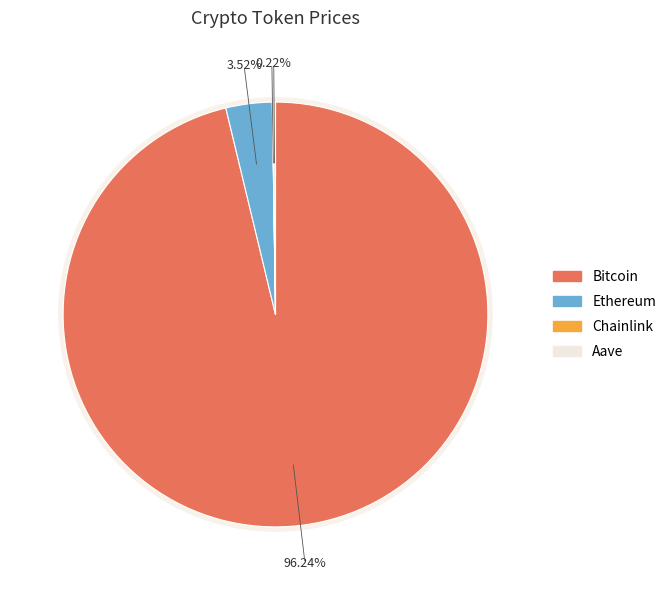

Is it true that Bitcoin is 96% of the pie?

True